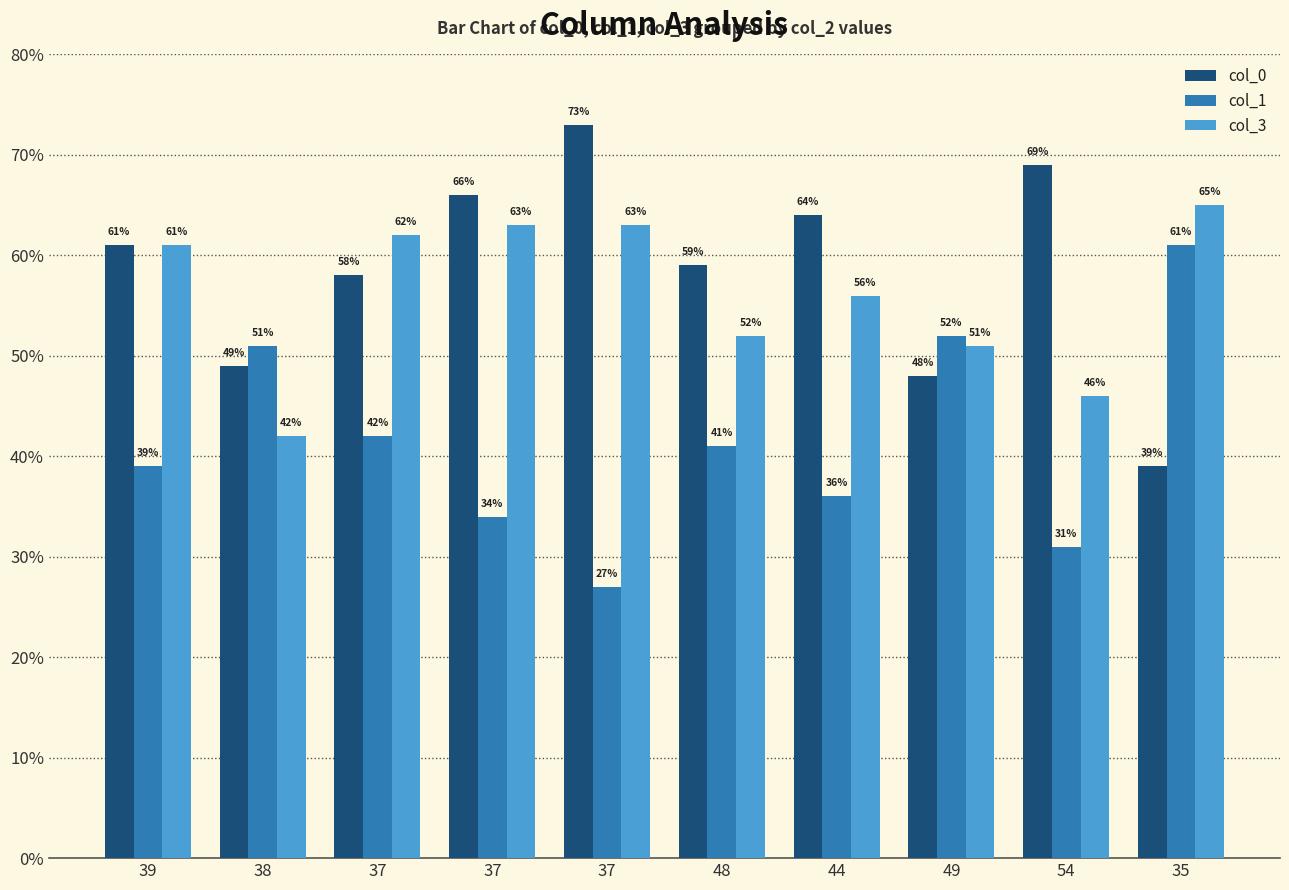

How many groups of bars are there?

10